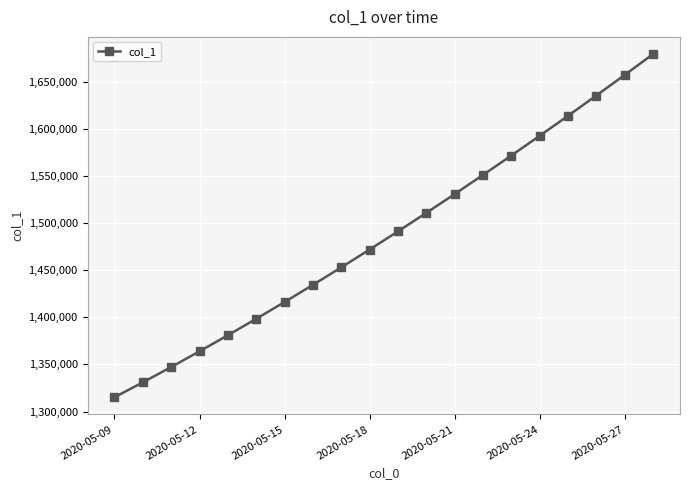

What is the average value?

1487288.2